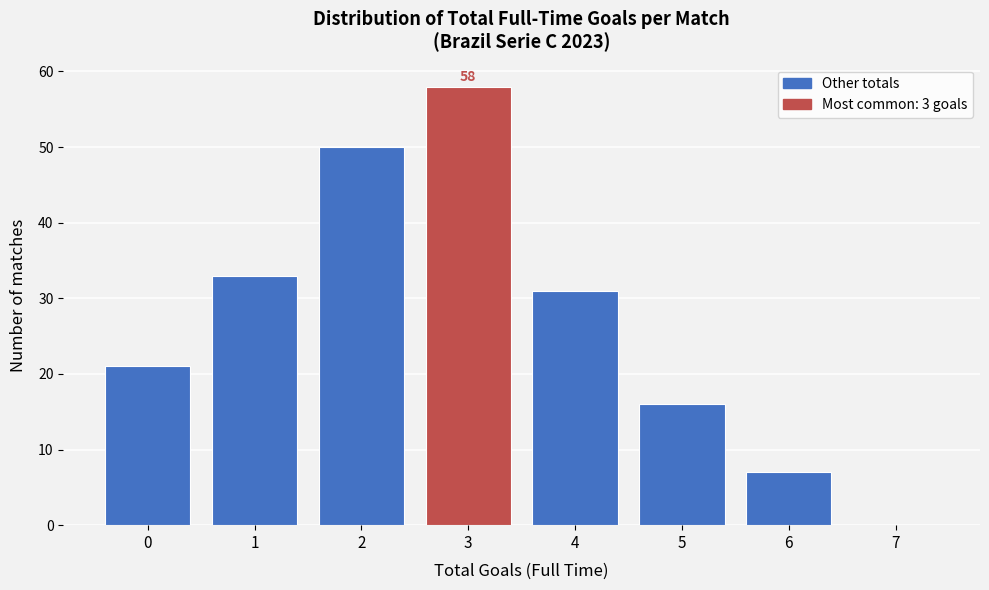

Which range on the x-axis has the tallest bar?

2.5 to 3.5